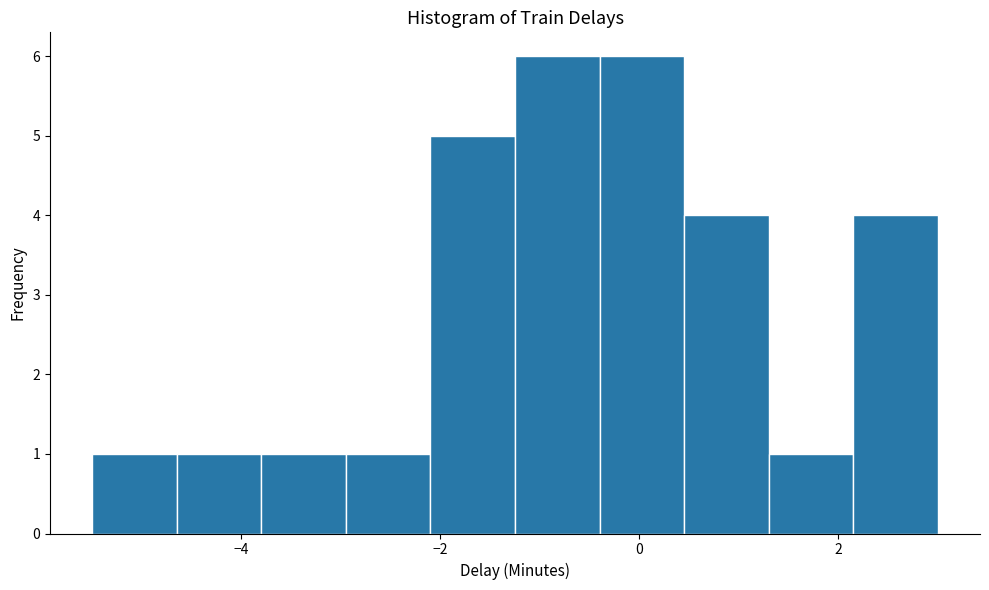

Reading left to right, transcribe this chart: for each bar, give the range it covers on the x-axis and its height. Neither the bar edges nor the heights are printed on the chart, so give them approximately, as read against the axes.

-5.50 to -4.65: 1
-4.65 to -3.80: 1
-3.80 to -2.95: 1
-2.95 to -2.10: 1
-2.10 to -1.25: 5
-1.25 to -0.40: 6
-0.40 to 0.45: 6
0.45 to 1.30: 4
1.30 to 2.15: 1
2.15 to 3.00: 4